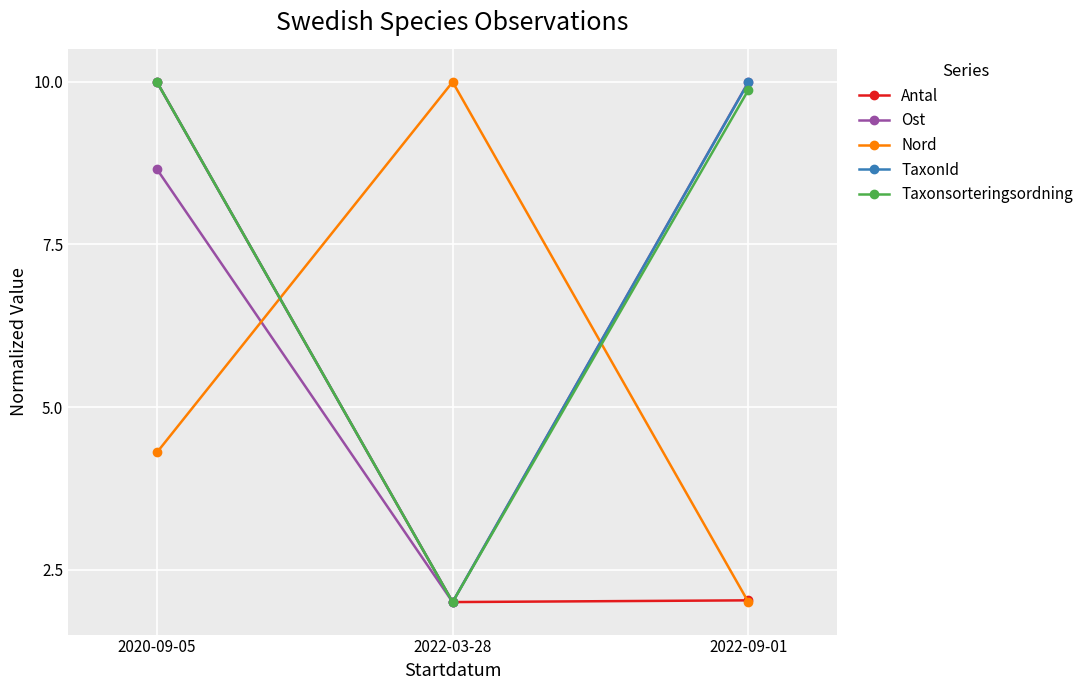

What is the maximum value for Antal?

10.0